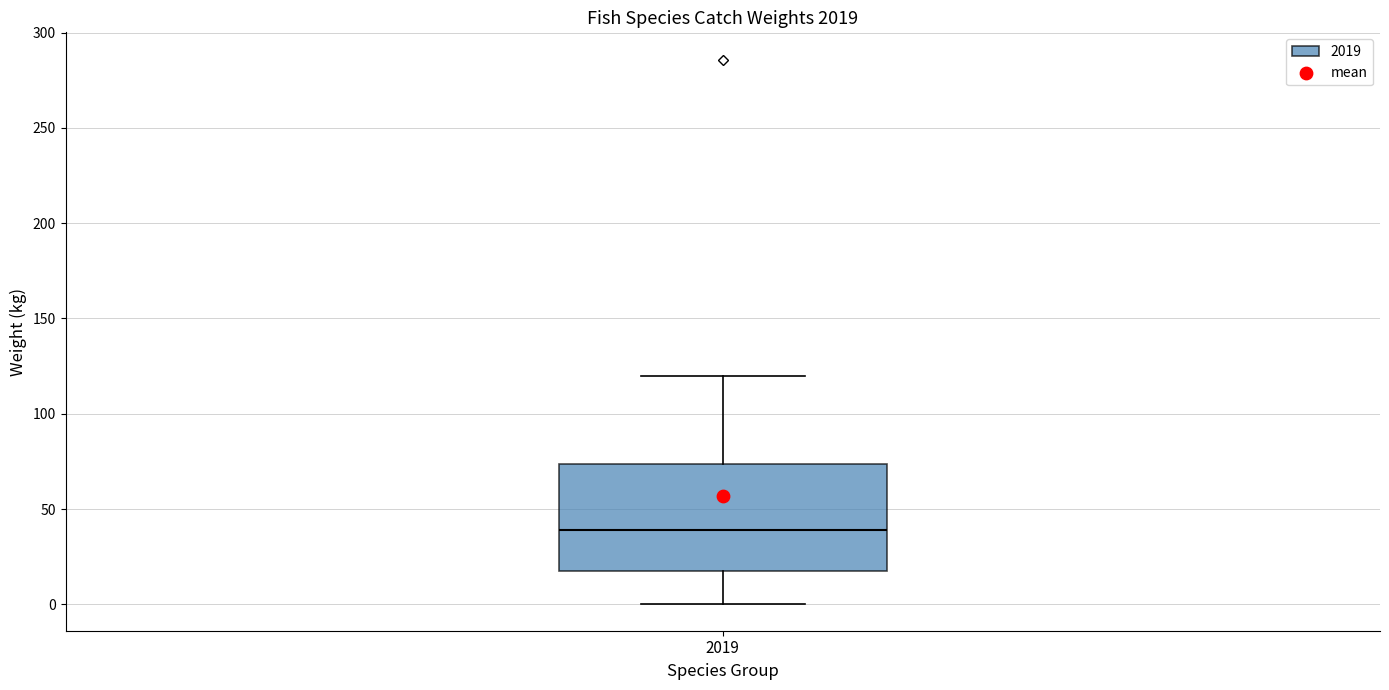

Transcribe this box plot: give where the median line is, the range the box spans, and where the two whiskers end, as read against the y-axis. The values are not printed on the chart, so give them approximately, as read against the axis.

median 40, box 20 to 75, whiskers 0 to 120